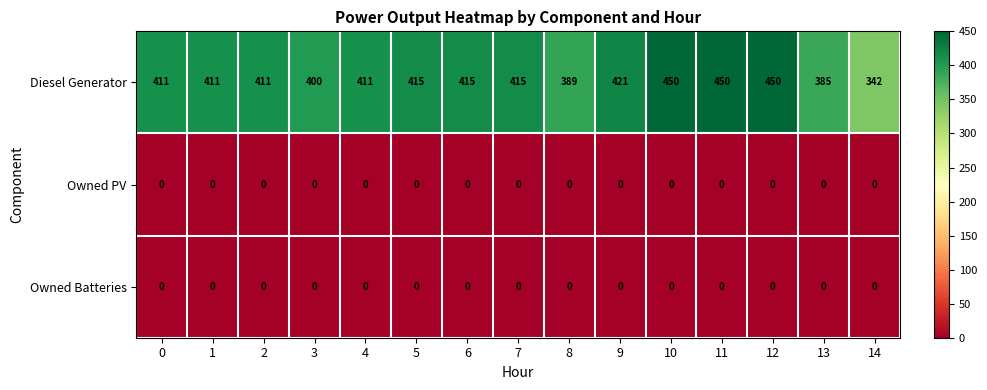

Which series changed the most between 10 and 14?

Diesel Generator